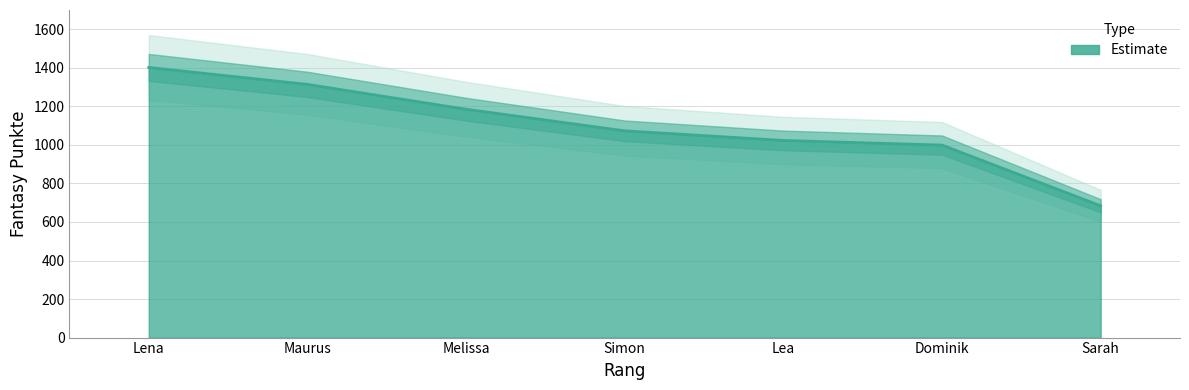

Reading left to right, list all the values displayed in this chart.

1402	1314	1185	1073	1023	999	684